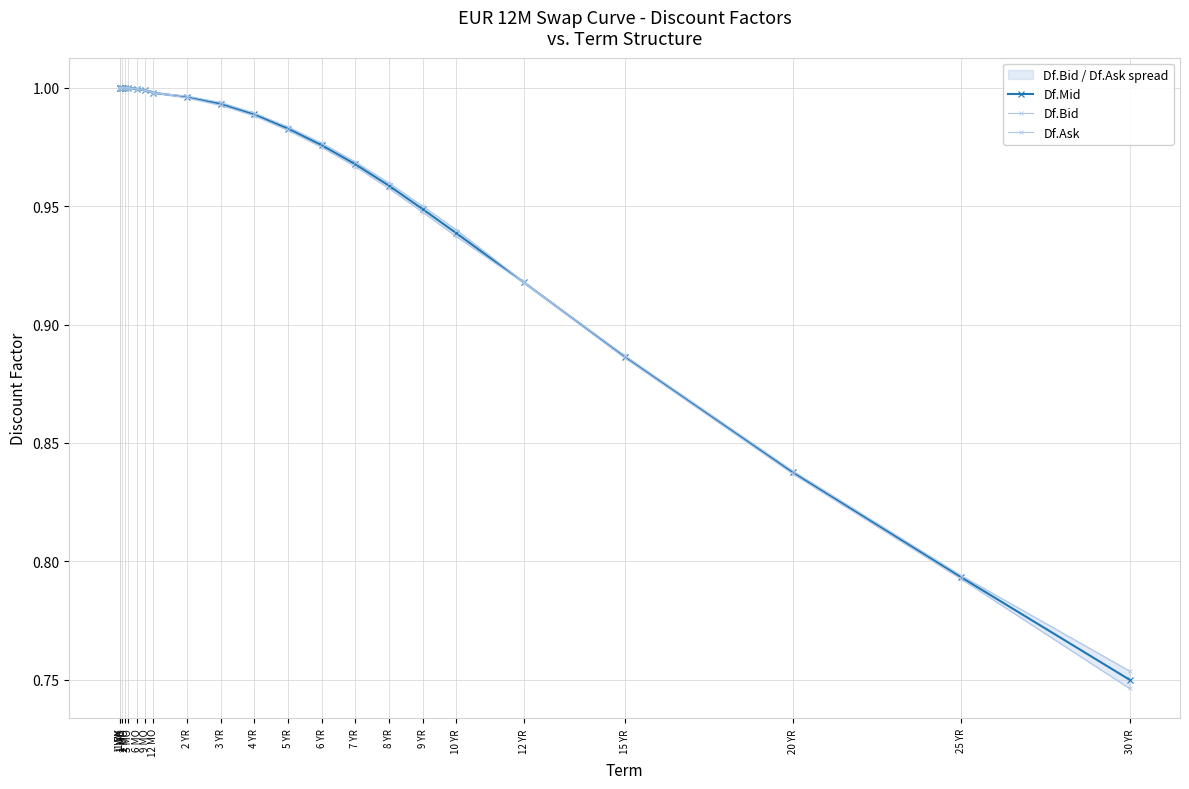

Rank the series by their maximum value, from lowest to highest.

Df.Mid, Df.Bid, Df.Ask